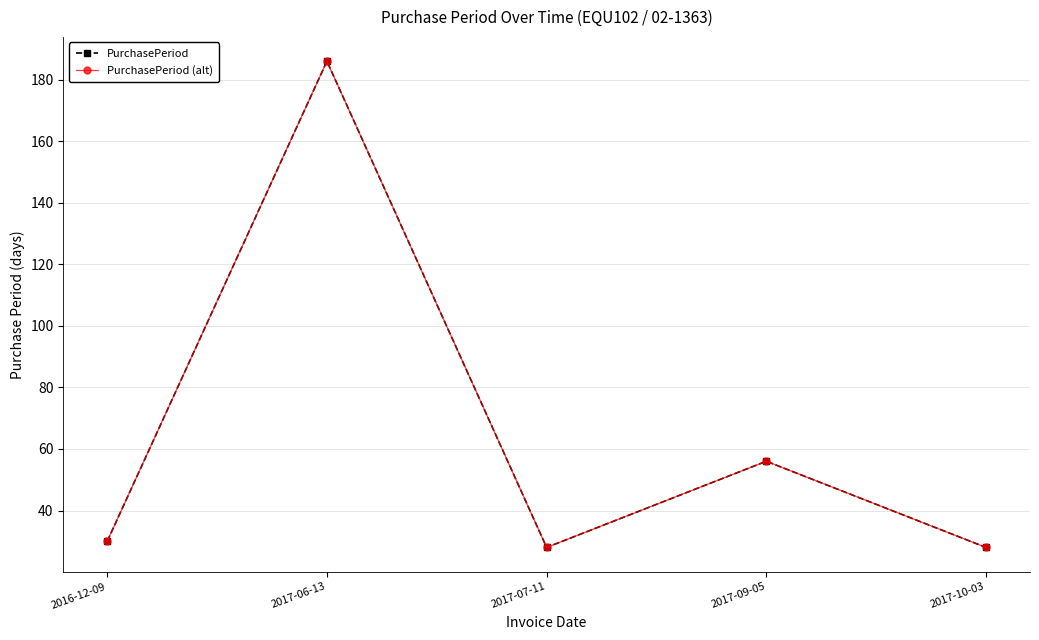

What is the label of the 3rd point from the right?

2017-07-11